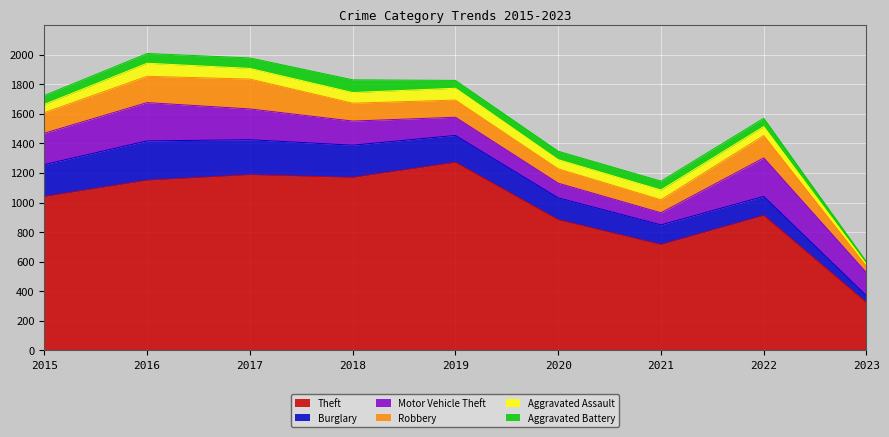

How many series are shown in this chart?

6